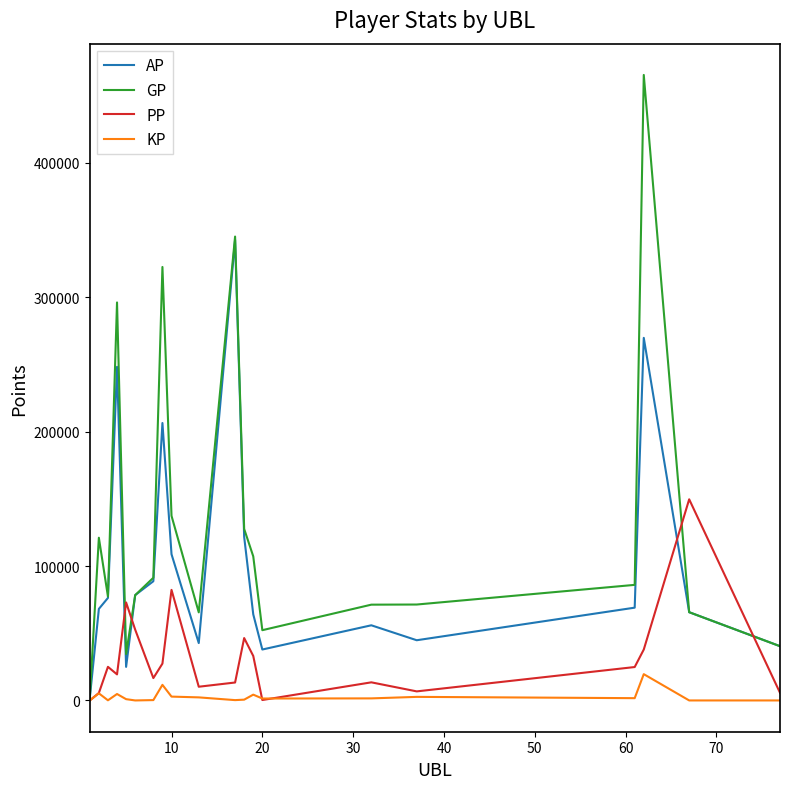

What is the highest value of the KP series?

19560.8